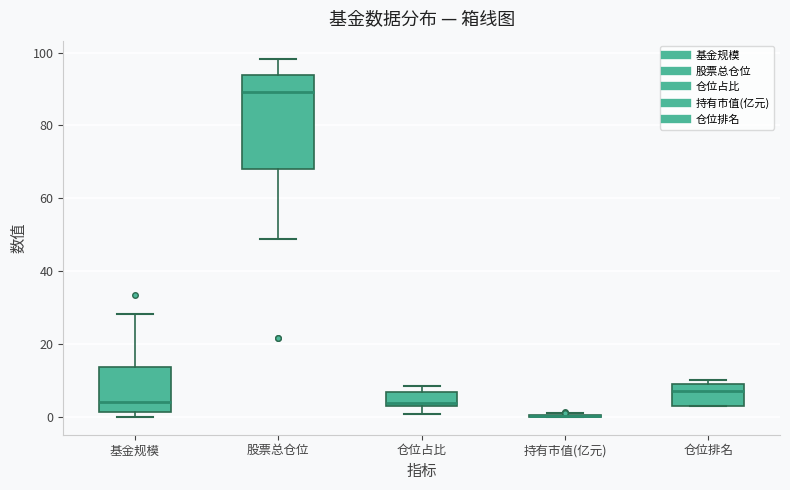

Reading left to right, transcribe this box plot: for each box, give where its median line is, the range the box spans, and where its two whiskers end, as read against the y-axis. The values are not printed on the chart, so give them approximately, as read against the axis.

基金规模: median 4, box 2 to 14, whiskers 0 to 28
股票总仓位: median 90, box 68 to 94, whiskers 48 to 98
仓位占比: median 4, box 2 to 6, whiskers 0 to 8
持有市值(亿元): box collapsed to a line at 0, whiskers 0 to 0
仓位排名: median 8, box 4 to 10, whiskers 4 to 10 (just above the box's upper edge)